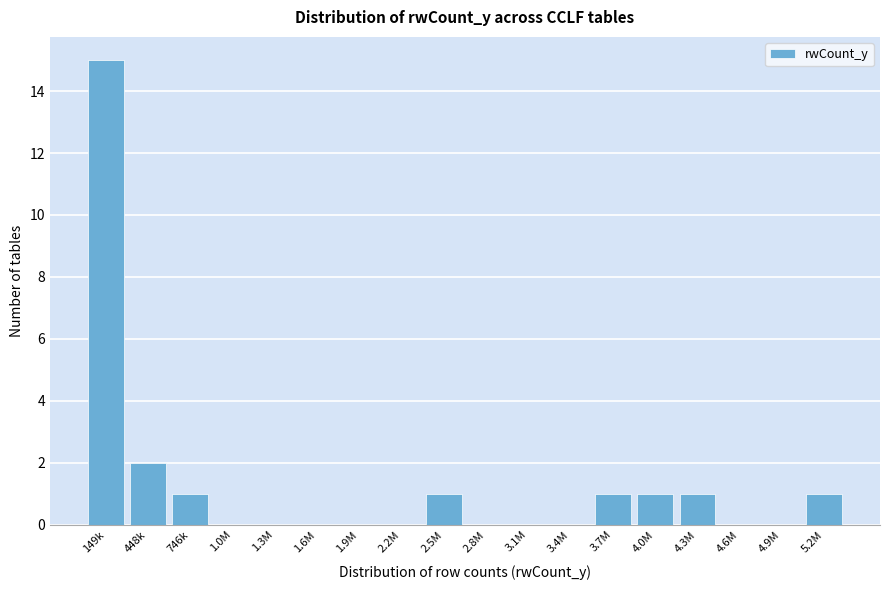

Reading right to left, what are all the values shown in this chart?

5.2M=1	4.9M=0	4.6M=0	4.3M=1	4.0M=1	3.7M=1	3.4M=0	3.1M=0	2.8M=0	2.5M=1	2.2M=0	1.9M=0	1.6M=0	1.3M=0	1.0M=0	746k=1	448k=2	149k=15